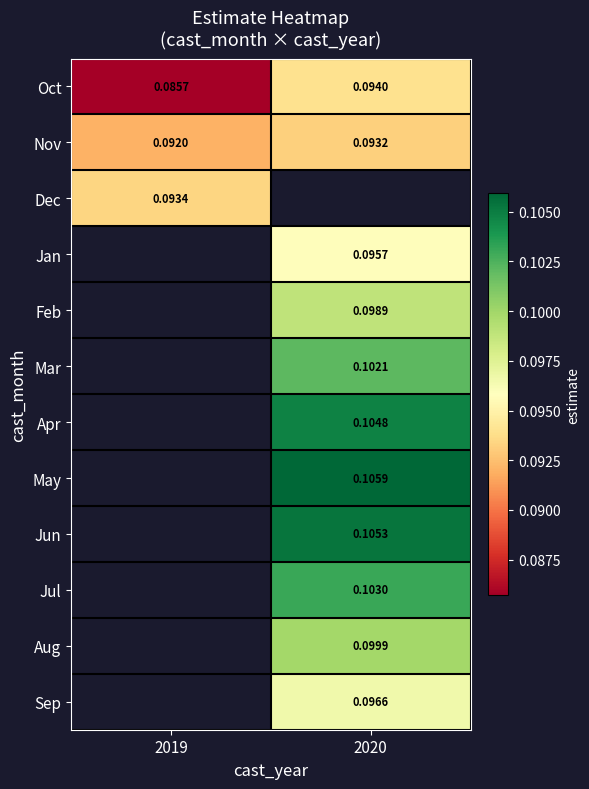

Which has a higher value, 2020 or 2019?

2020